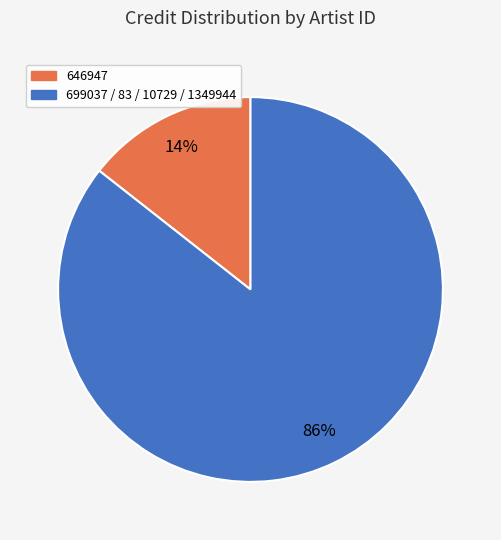

Is there any slice that represents more than half of the pie?

Yes